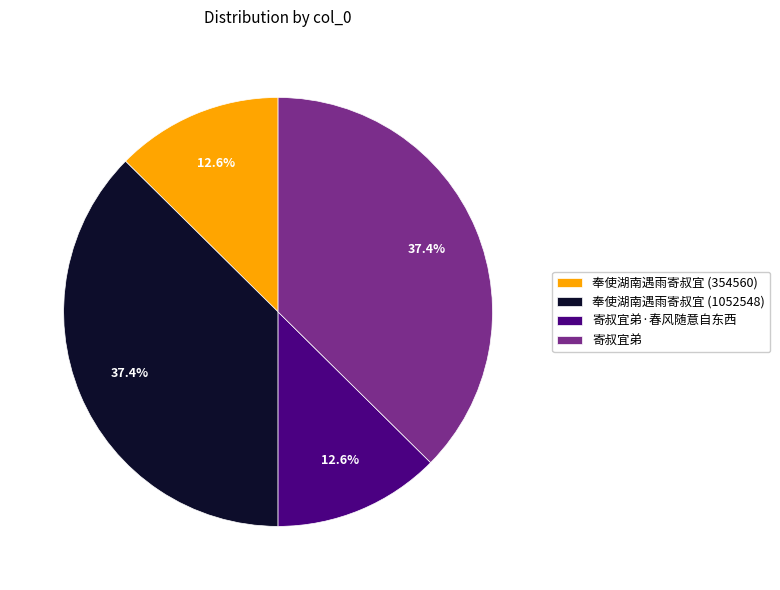

What is the ratio of the value at 寄叔宜弟 to the value at 寄叔宜弟·春风随意自东西?

3.0